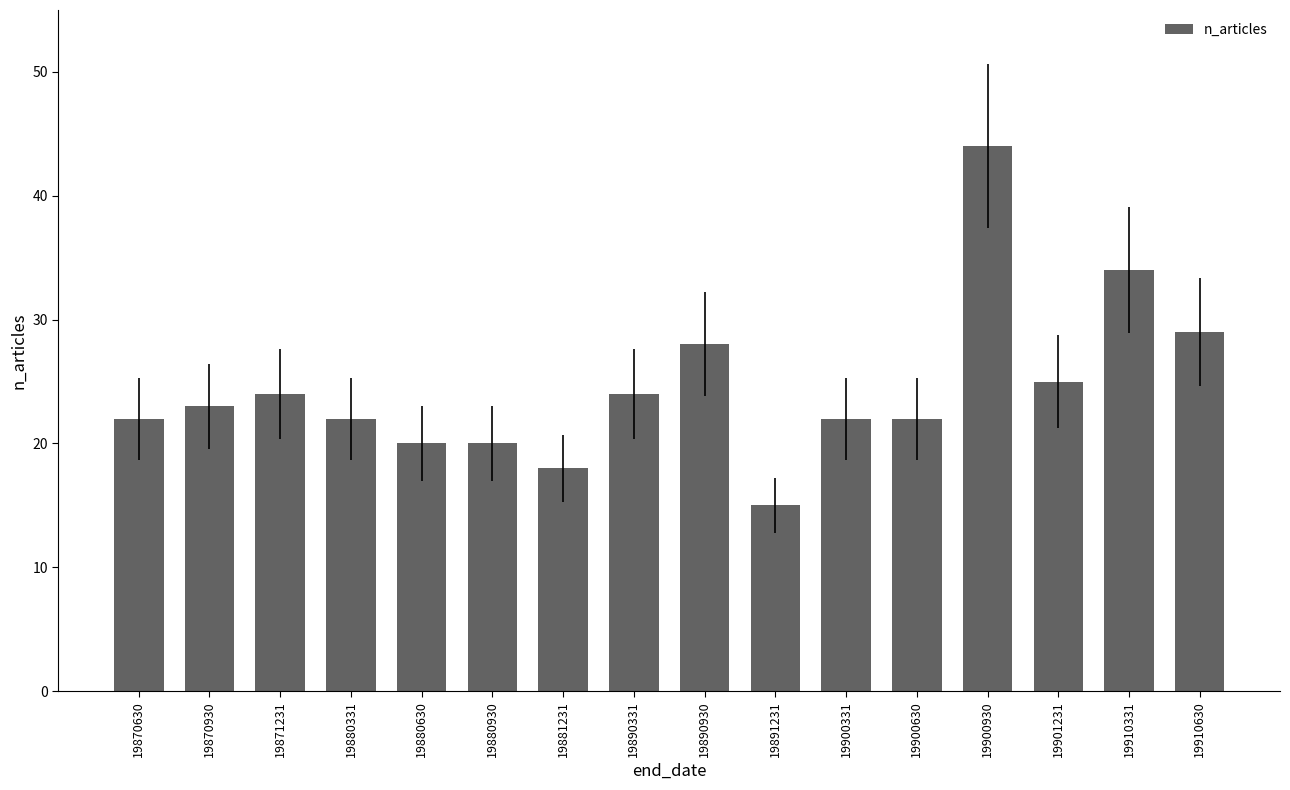

What value does the data have at 19890331, to the nearest 10?

20